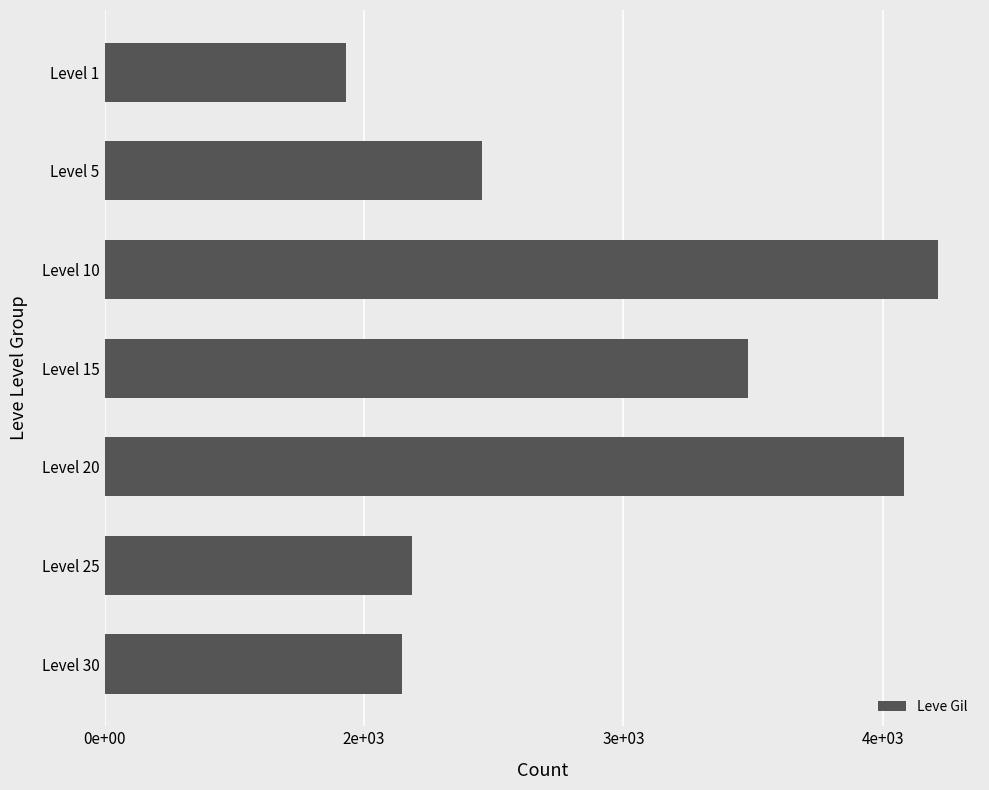

How many bars are there in total?

7